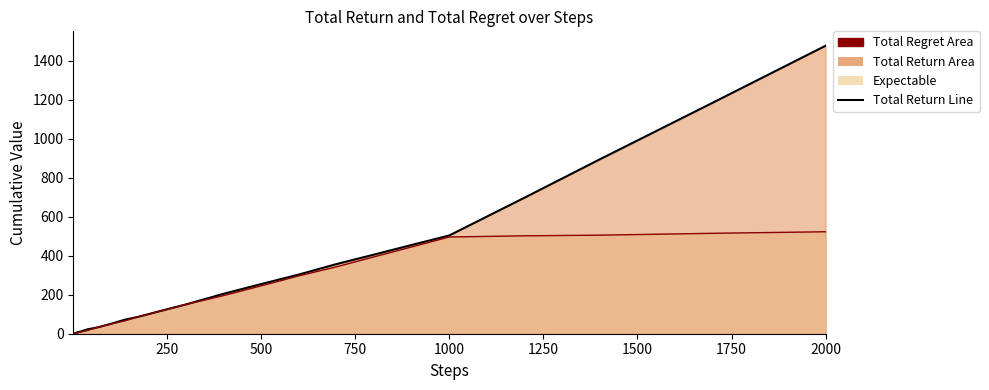

Does the chart have visible grid lines?

No